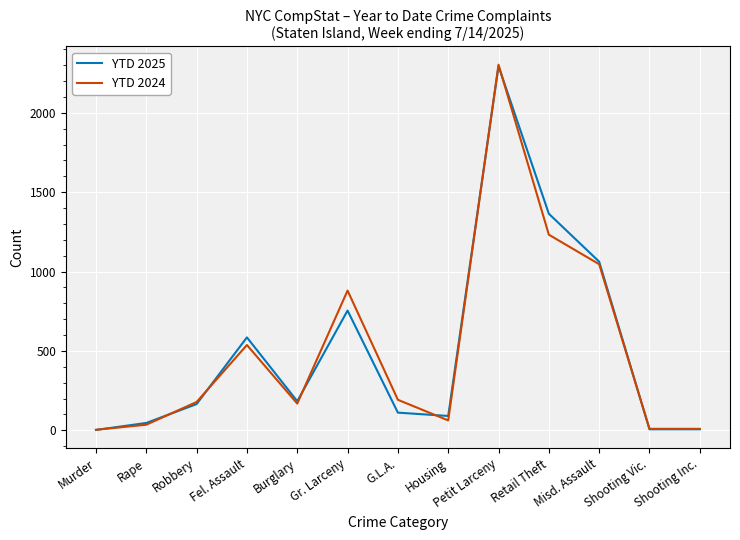

How many values in the YTD 2025 series are below 165?

6